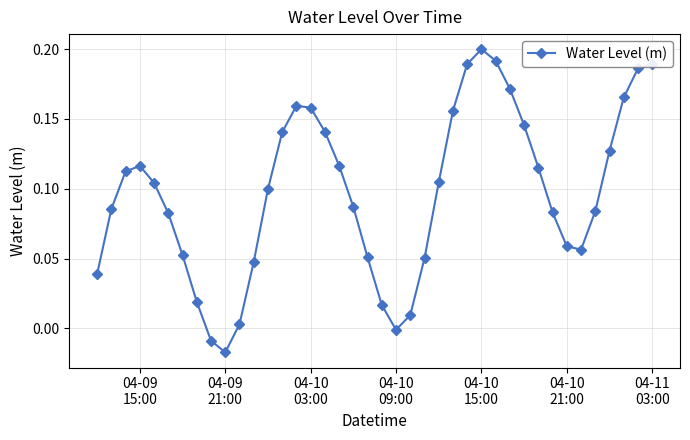

How many points are lower than both their immediate neighbors (excluding endpoints)?

3